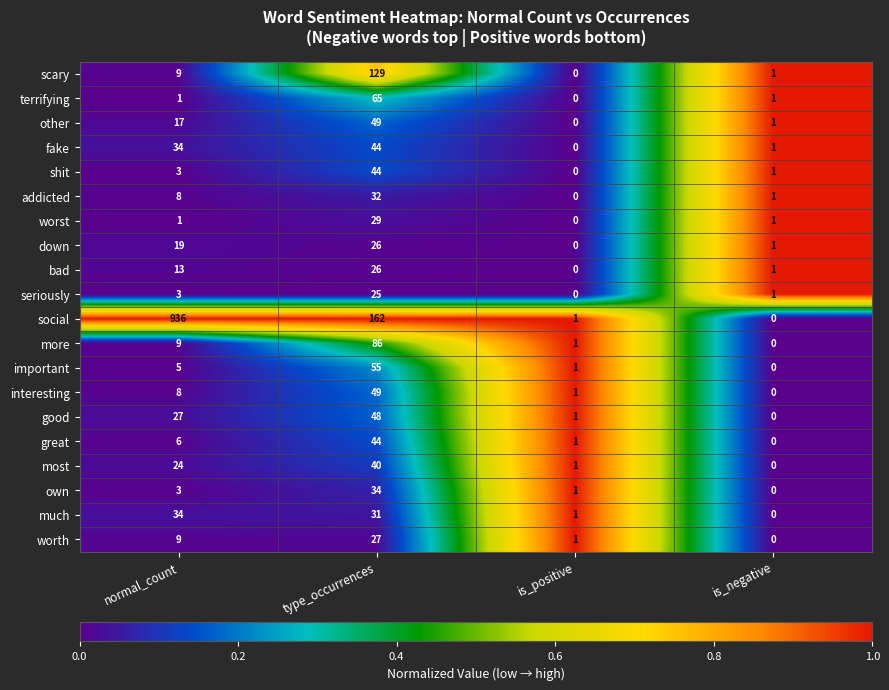

Is it true that addicted equals 1 at is_negative?

True